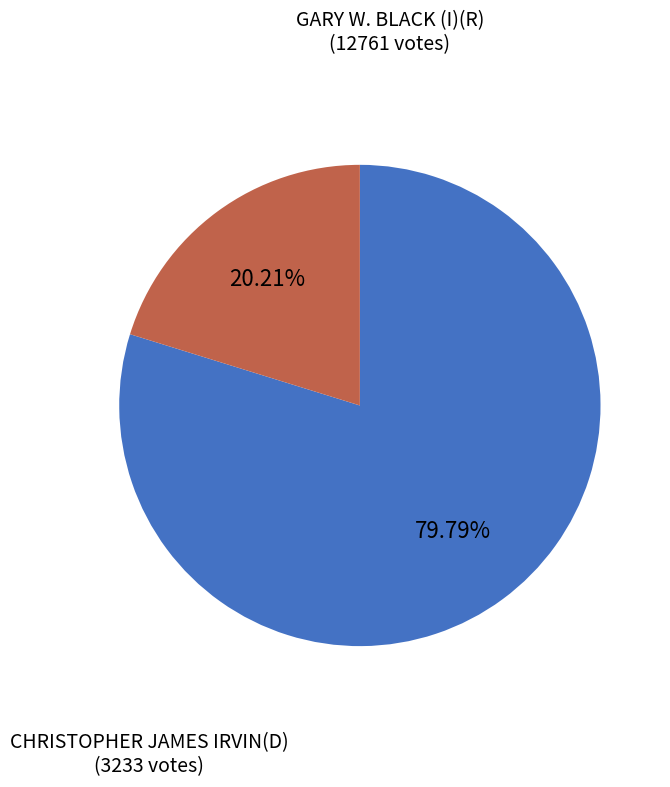

Is there a majority slice in this chart?

Yes